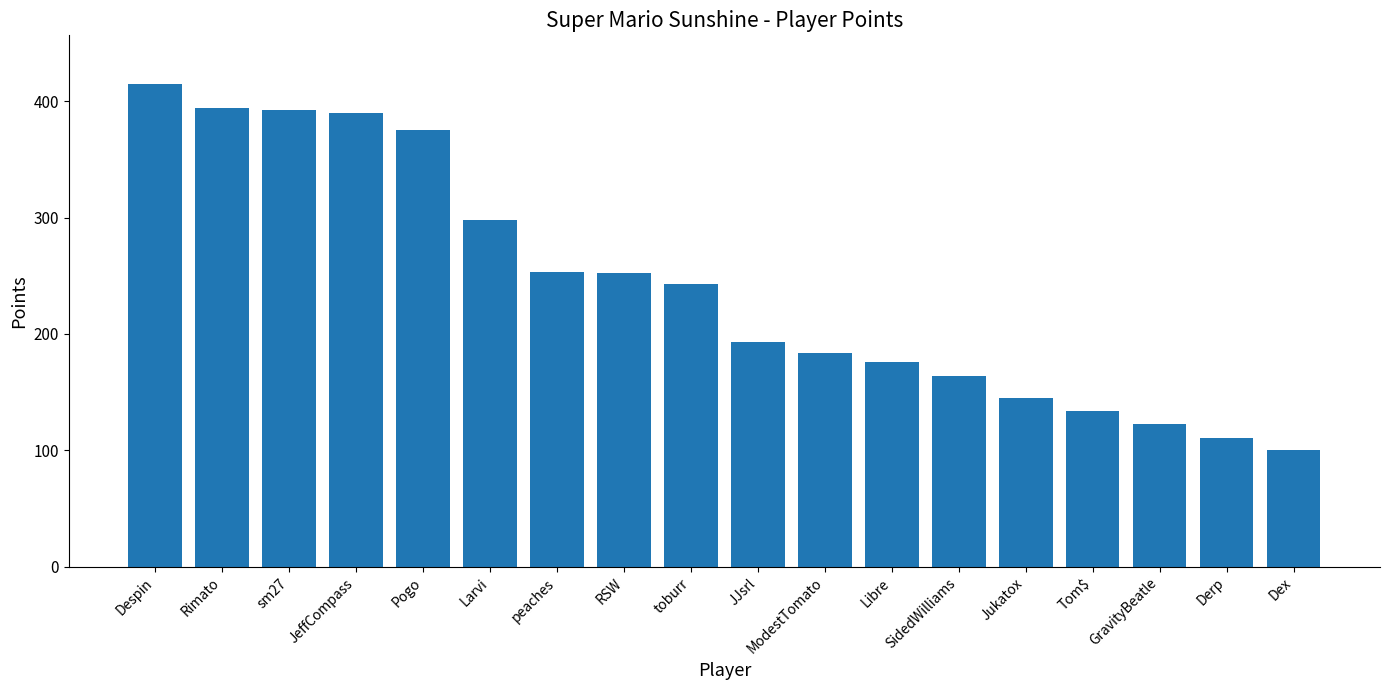

Which has a higher value, Despin or JeffCompass?

Despin